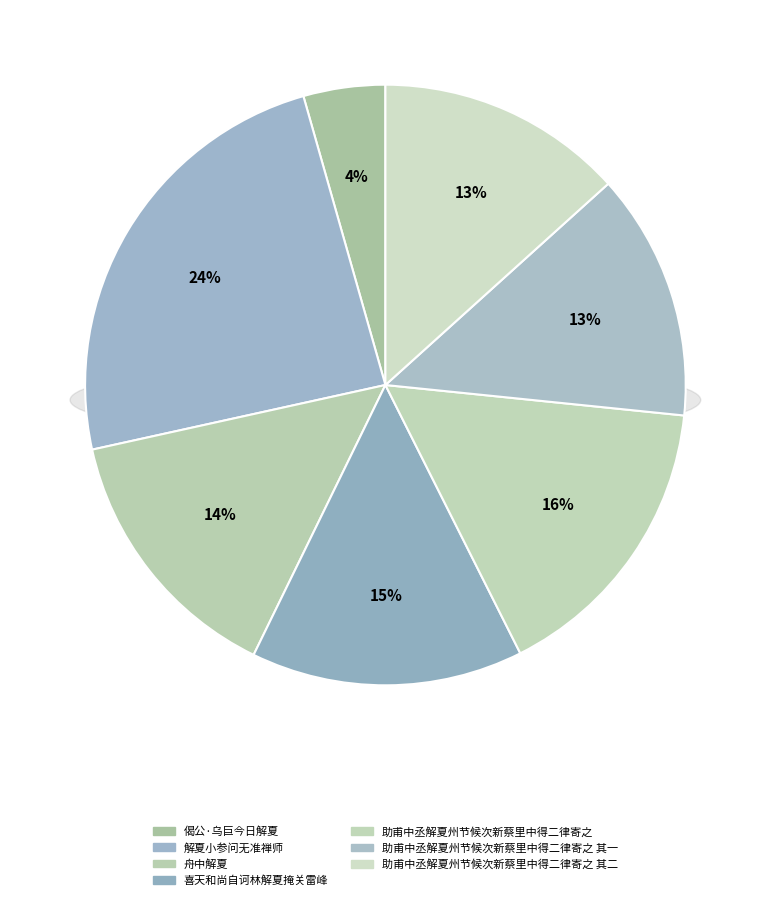

Rank the categories by value from lowest to highest.

偈公·乌巨今日解夏, 助甫中丞解夏州节候次新蔡里中得二律寄之 其一, 助甫中丞解夏州节候次新蔡里中得二律寄之 其二, 舟中解夏, 喜天和尚自诃林解夏掩关雷峰, 助甫中丞解夏州节候次新蔡里中得二律寄之, 解夏小参问无准禅师